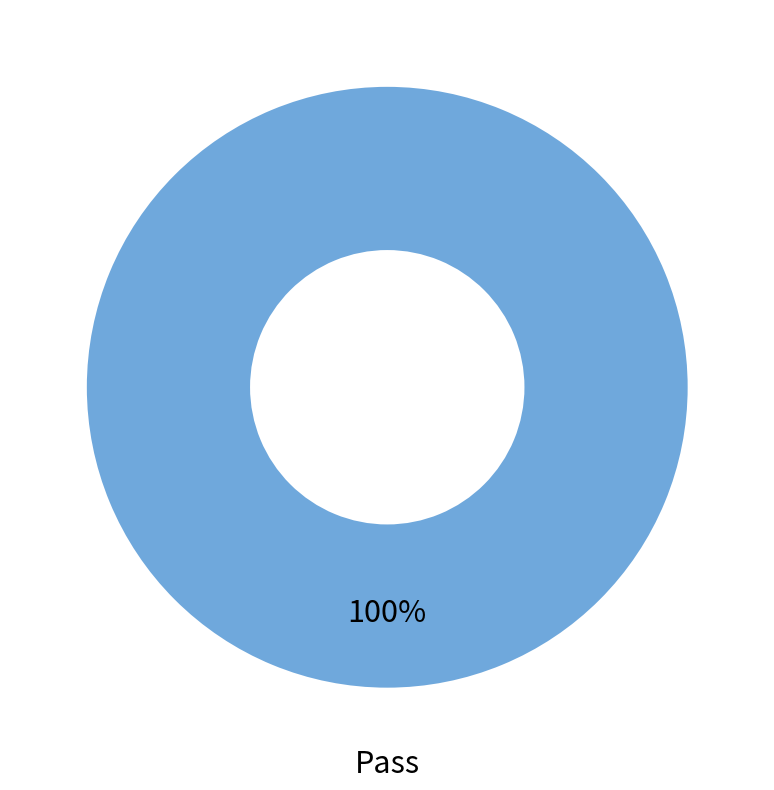

Does any single category account for the majority?

Yes